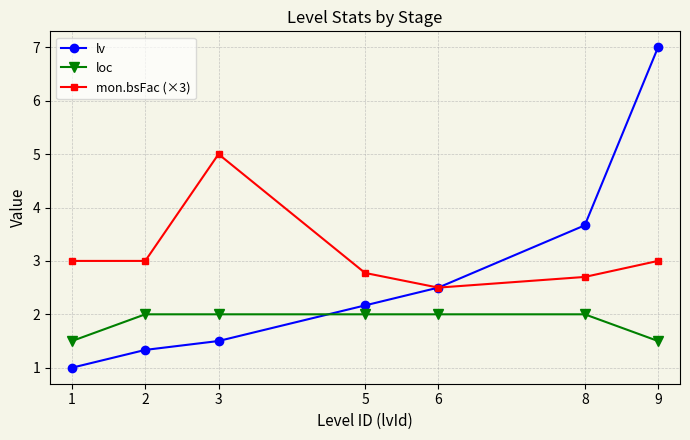

How many intersections are there between lv and mon.bsFac (×3)?

1